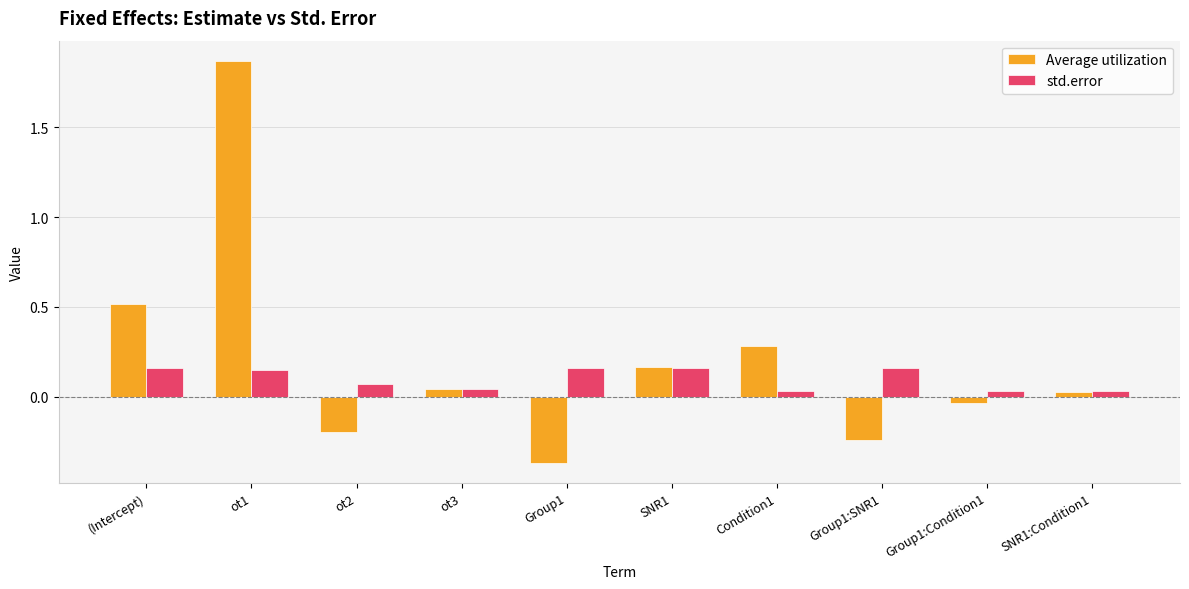

What is the total value across all series at (Intercept)?

0.7